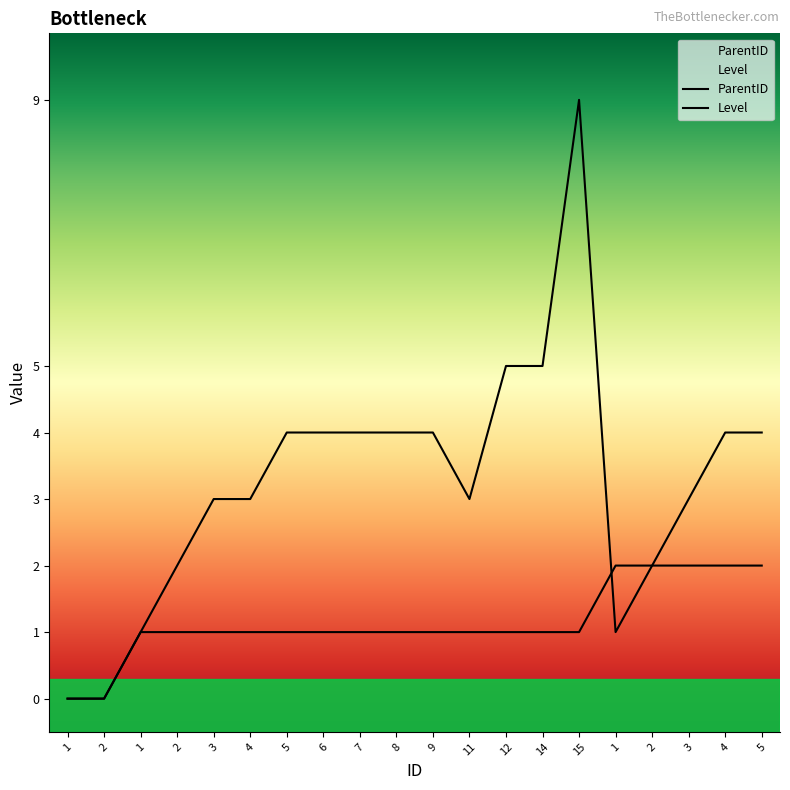

Which has a higher value, 5 or 1?

1